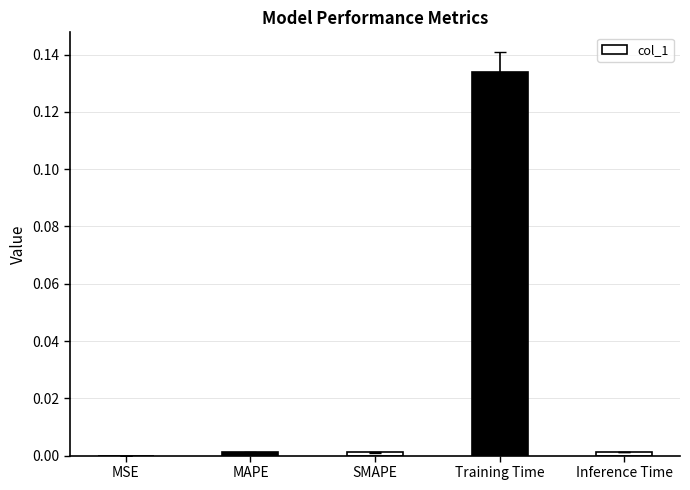

How many data points does each series have?

5